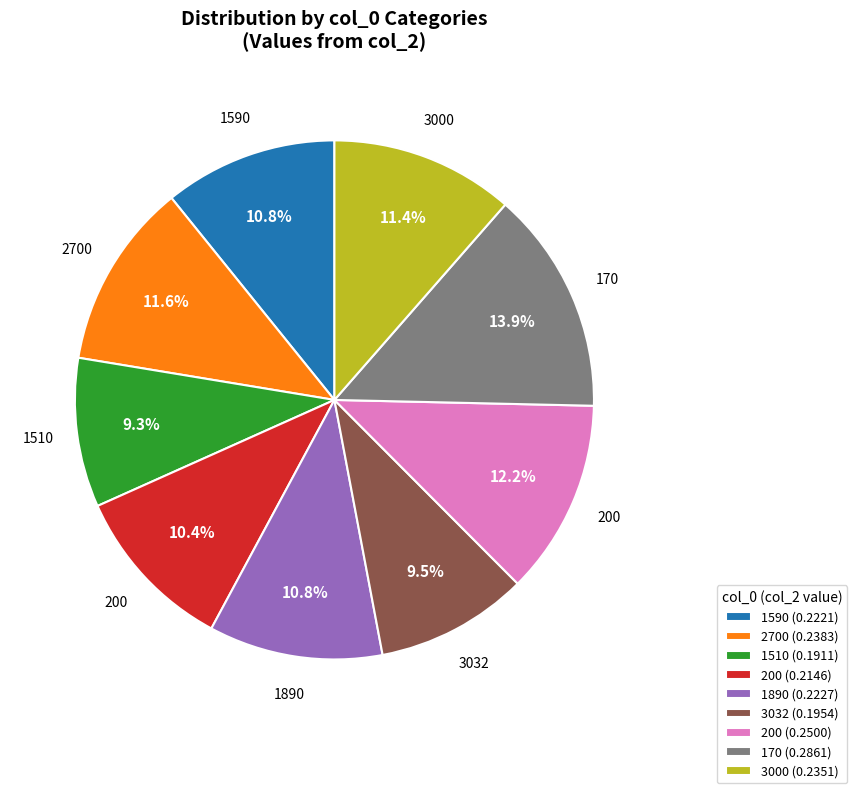

Is there a majority slice in this chart?

No